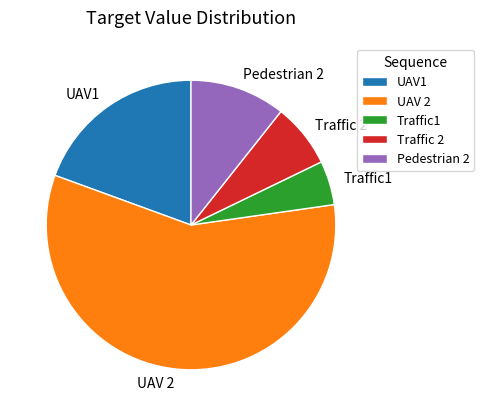

Is it true that UAV1 is 6% of the pie?

False